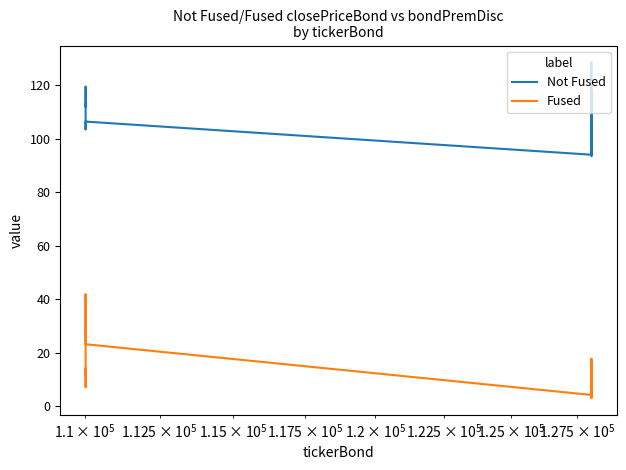

Reading left to right, transcribe all the data shown in this chart.

Not Fused: 111.2	128.6	96.2	104.3	94.2	96.4	117.0	97.3	93.5	94.0	106.4	103.4	119.5	111.8	113.0
Fused: 15.1	7.2	16.4	9.9	17.7	2.9	11.9	6.7	6.3	4.1	23.1	41.9	7.0	14.2	12.2